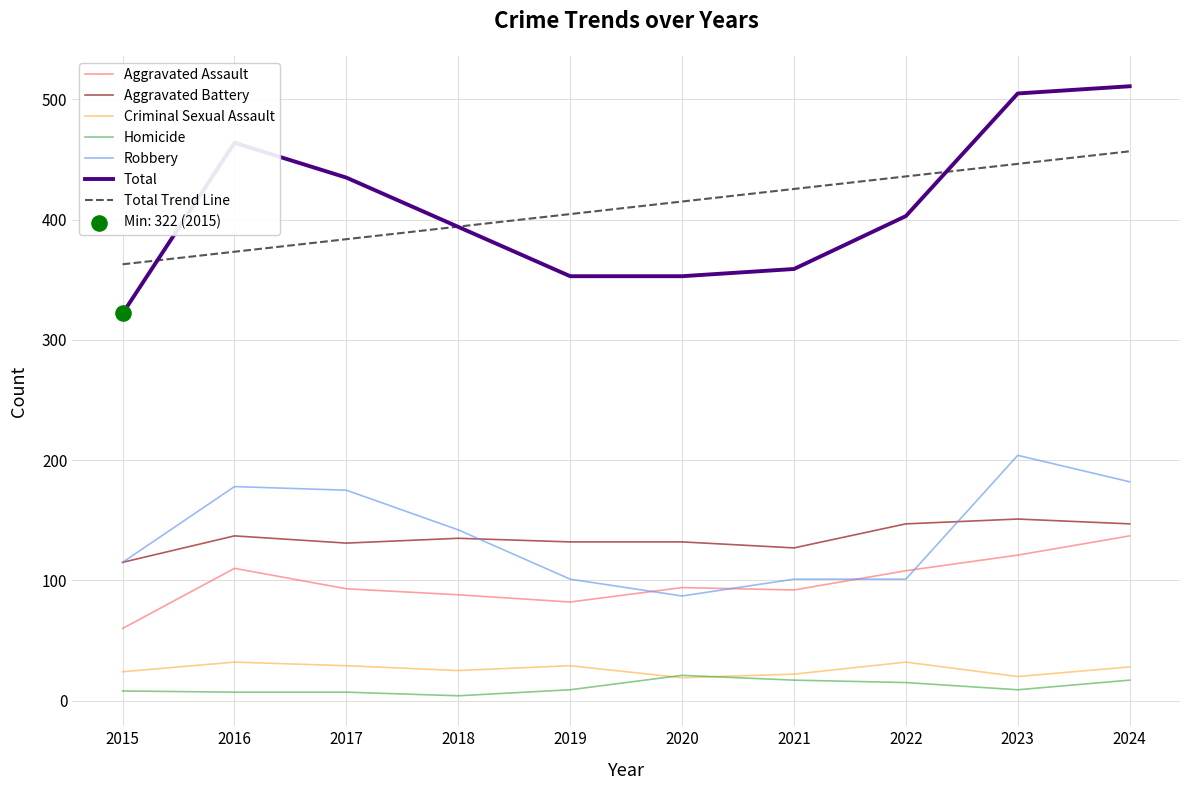

Which series has the largest range (max minus min)?

Total